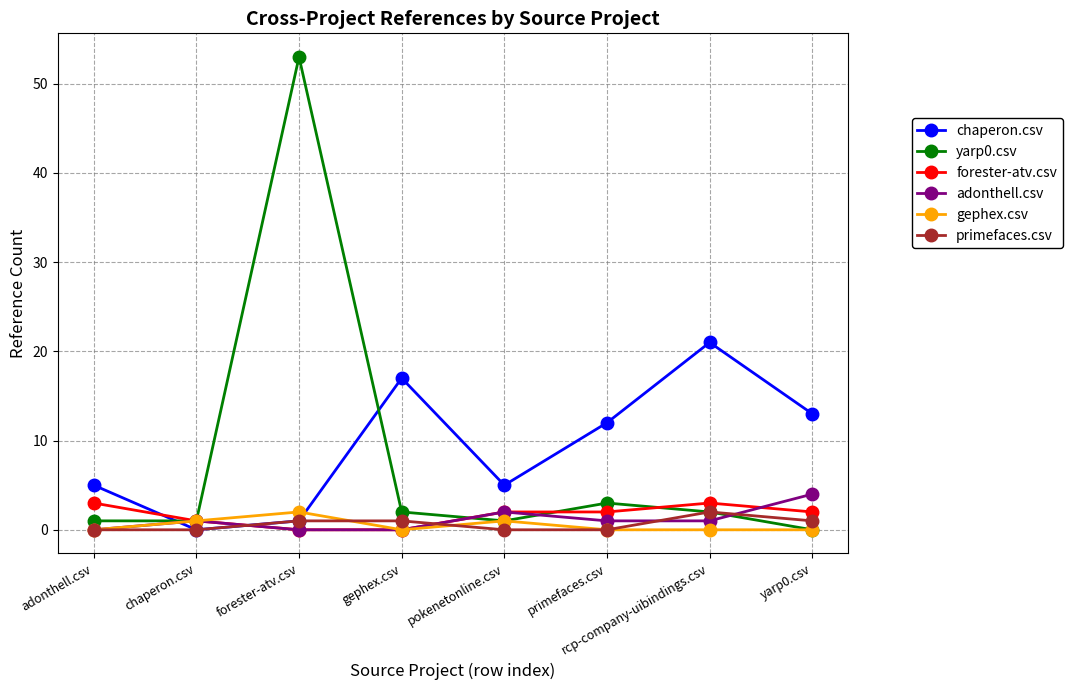

What is the difference between the second highest and minimum values in the forester-atv.csv series?

3